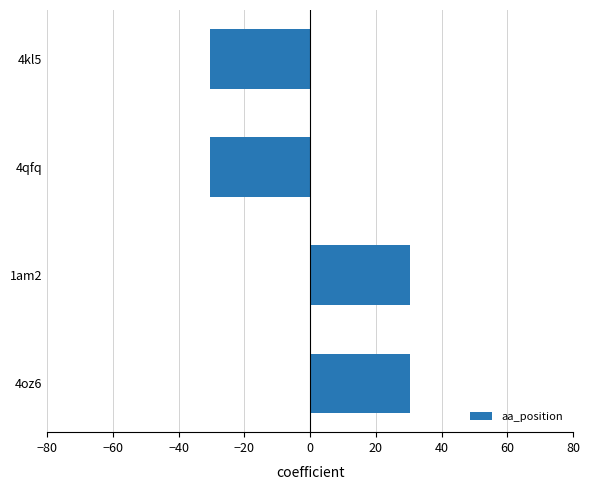

True or false: the data shows 30.5 at 4oz6.

True